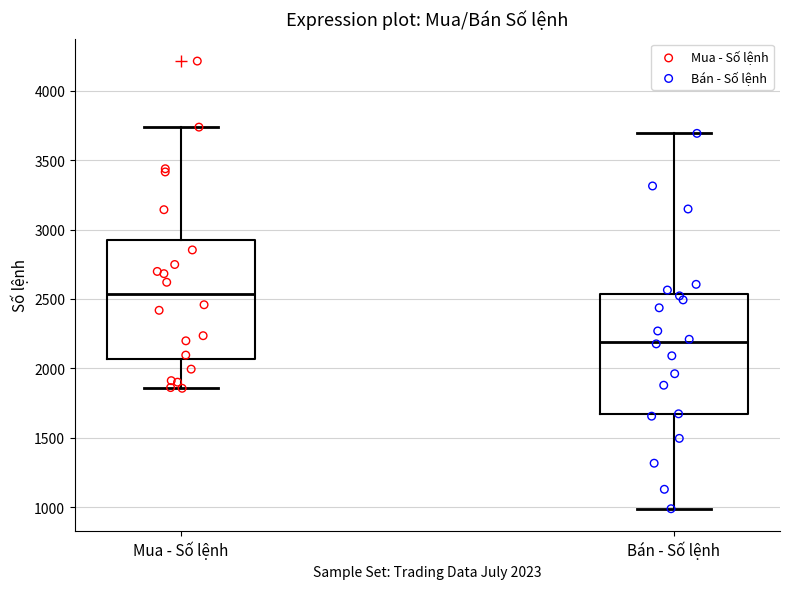

Reading left to right, read every box against the y-axis: the position of its median line, the range the box covers, and the ends of its whiskers. The values are not printed on the chart, so give them approximately, as read against the axis.

Mua - Số lệnh: median 2550, box 2050 to 2950, whiskers 1850 to 3750
Bán - Số lệnh: median 2200, box 1650 to 2550, whiskers 1000 to 3700